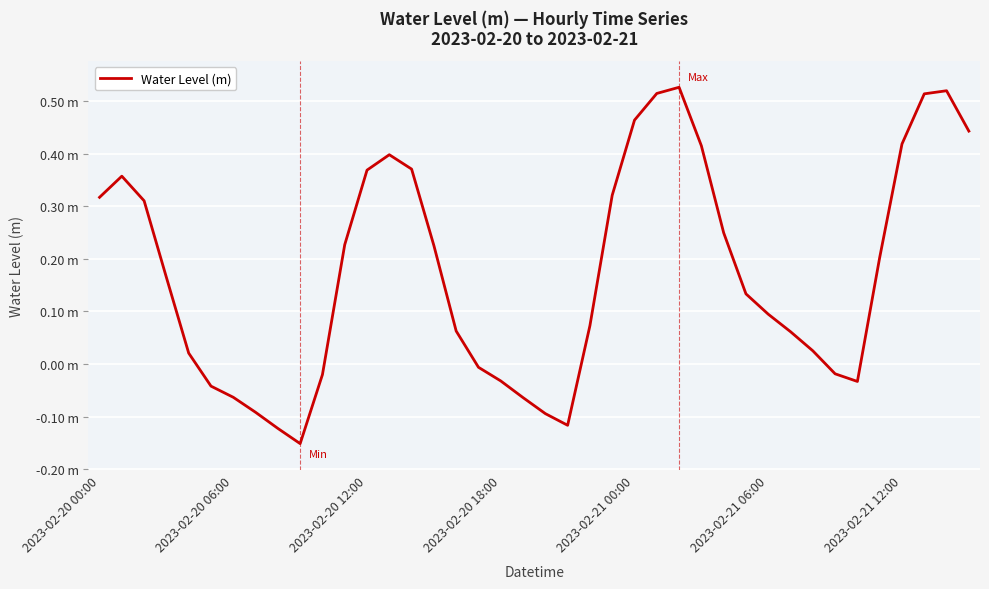

Does the chart have visible grid lines?

Yes